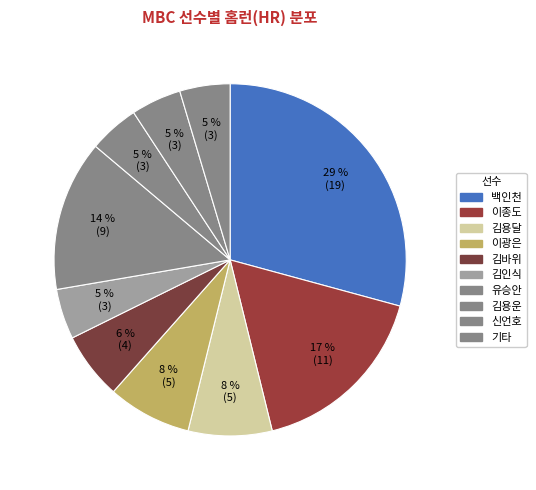

How many slices are in this pie chart?

10